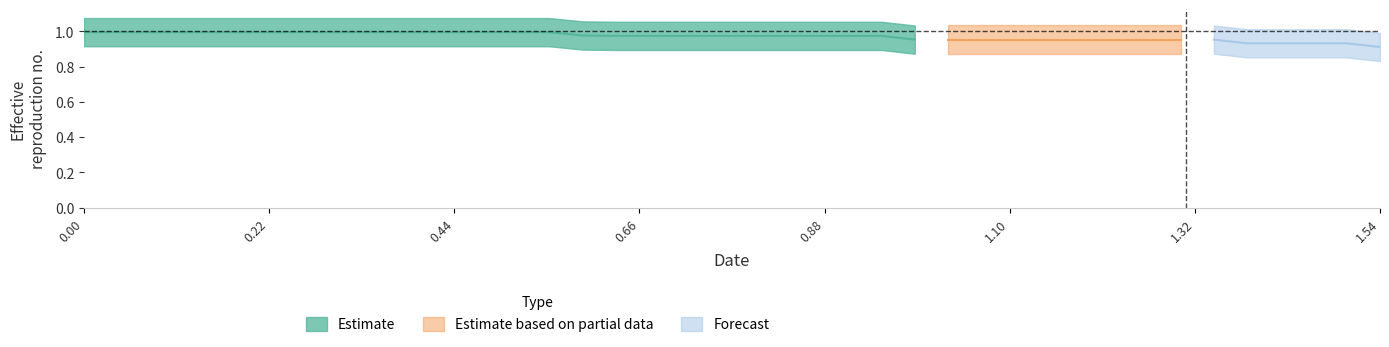

What is the value of the y point at the 20th from the left?

1.0